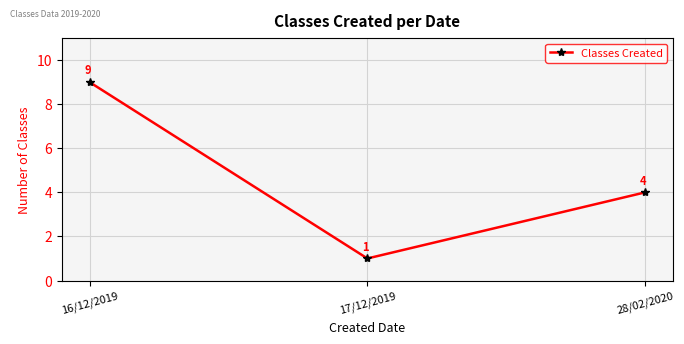

What is the difference between the maximum and minimum values?

8